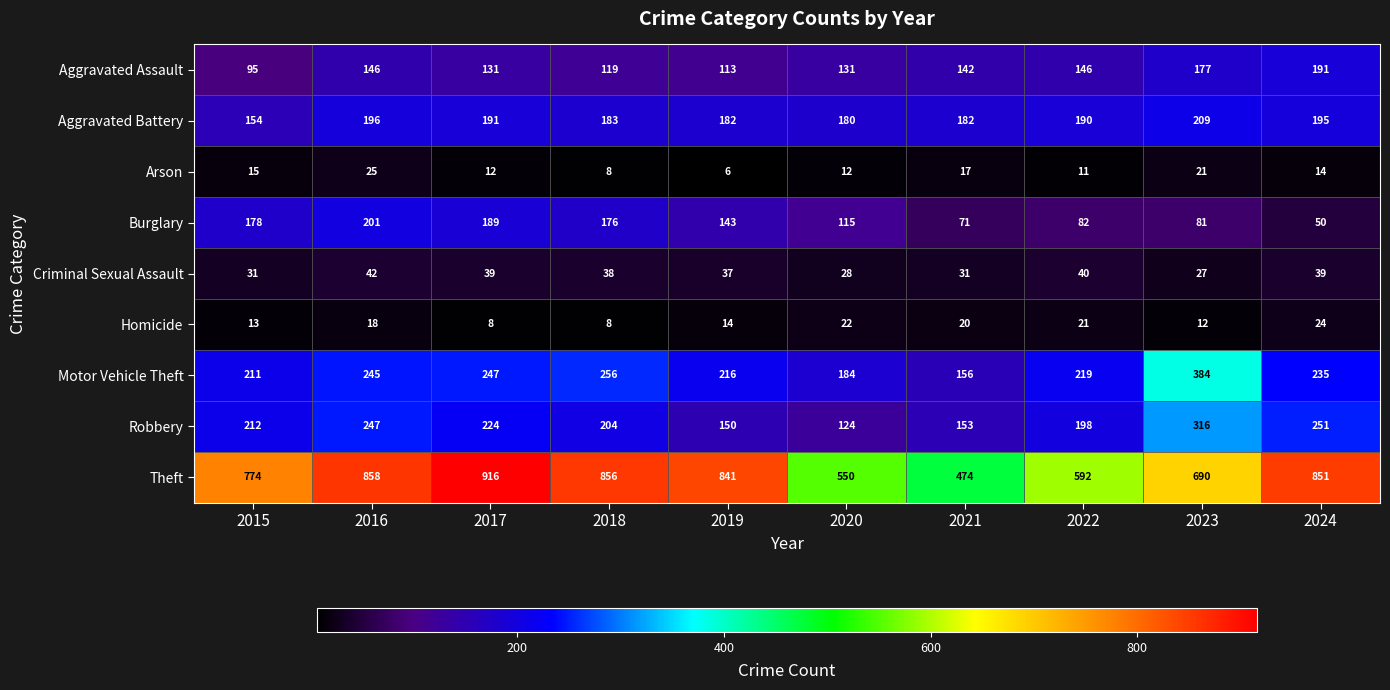

What is the total value across all series at 2023?

1917